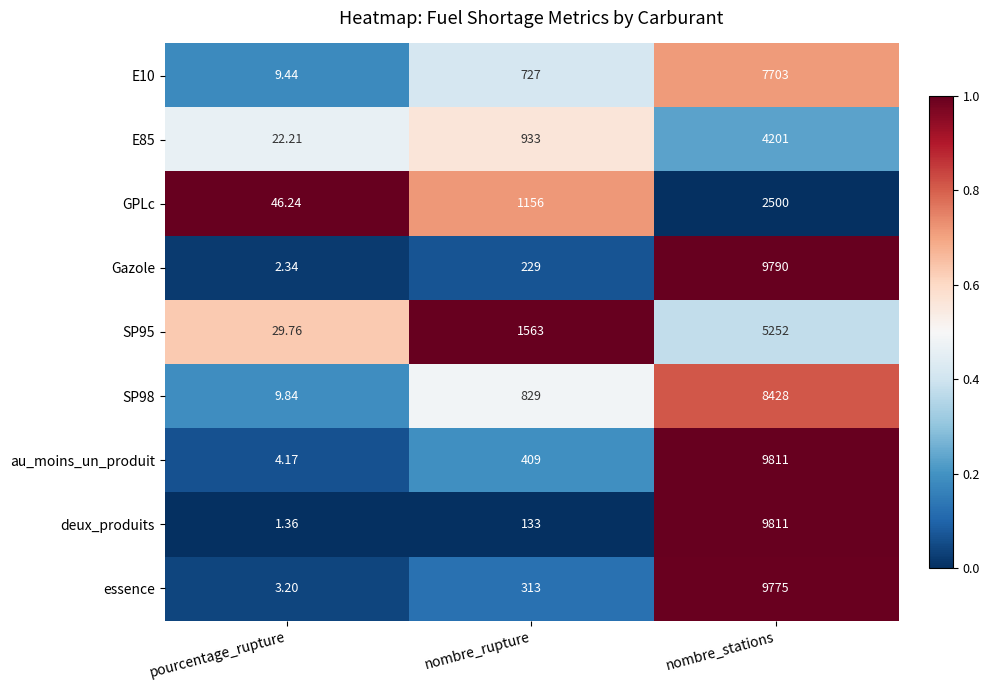

Which series has the largest range (max minus min)?

deux_produits